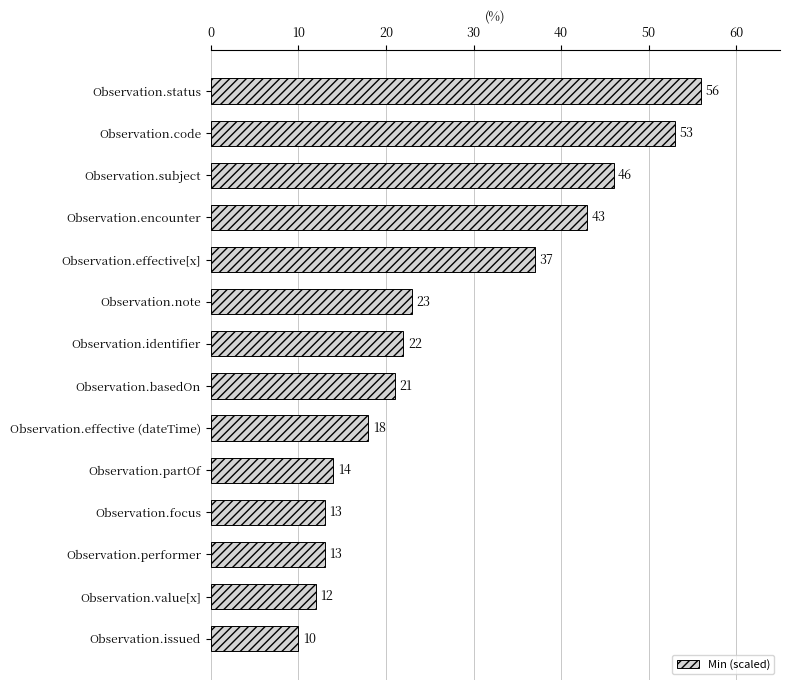

Between Observation.issued and Observation.effective (dateTime), which is larger?

Observation.effective (dateTime)